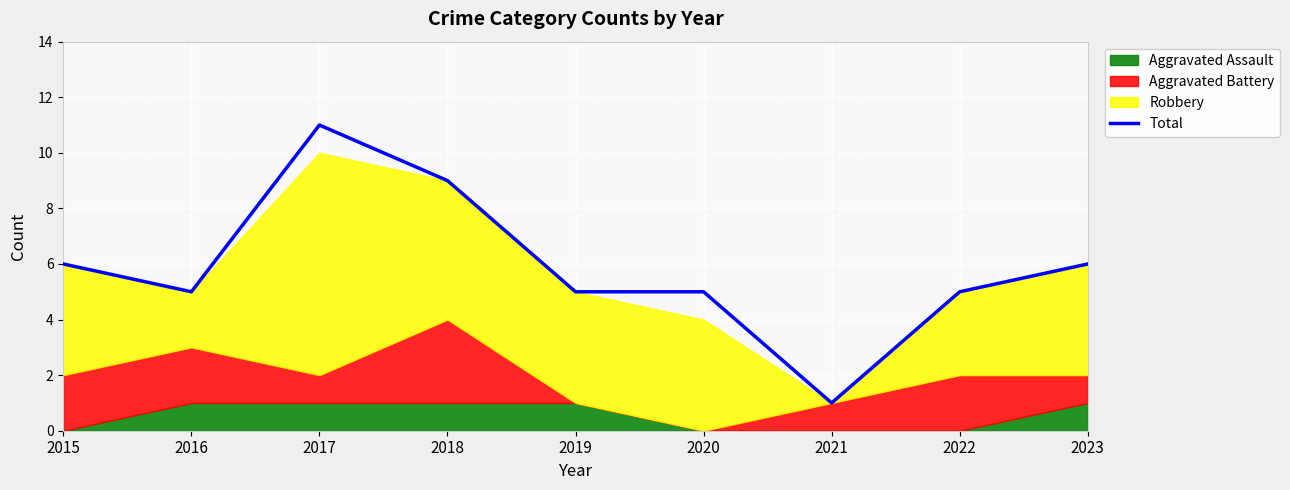

What is the ratio of the value at 2015 to the value at 2019?

1.2